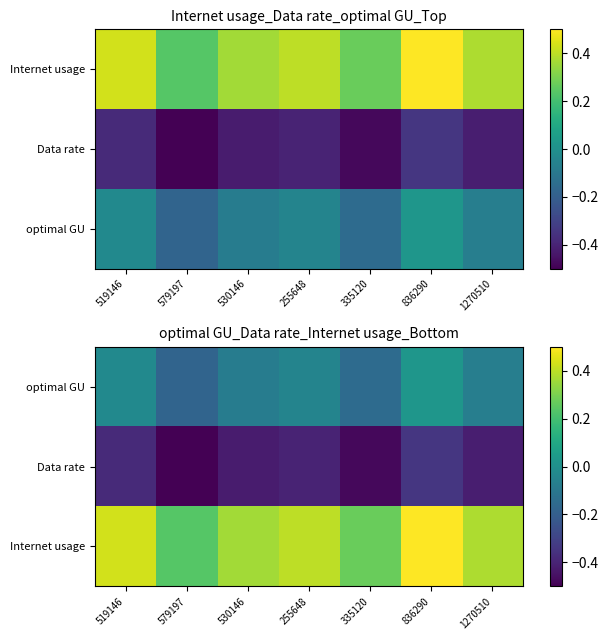

Is the value of Data rate at 519146 greater than the value of Internet usage at 519146?

No